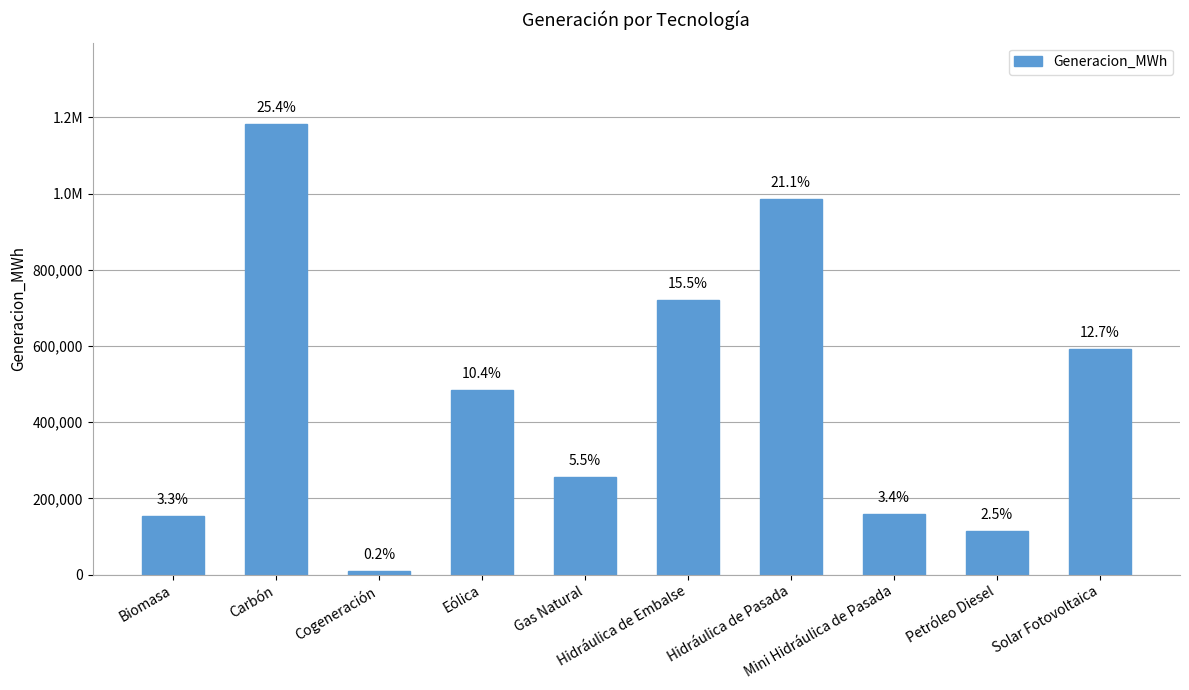

What is the label of the 6th bar from the right?

Gas Natural